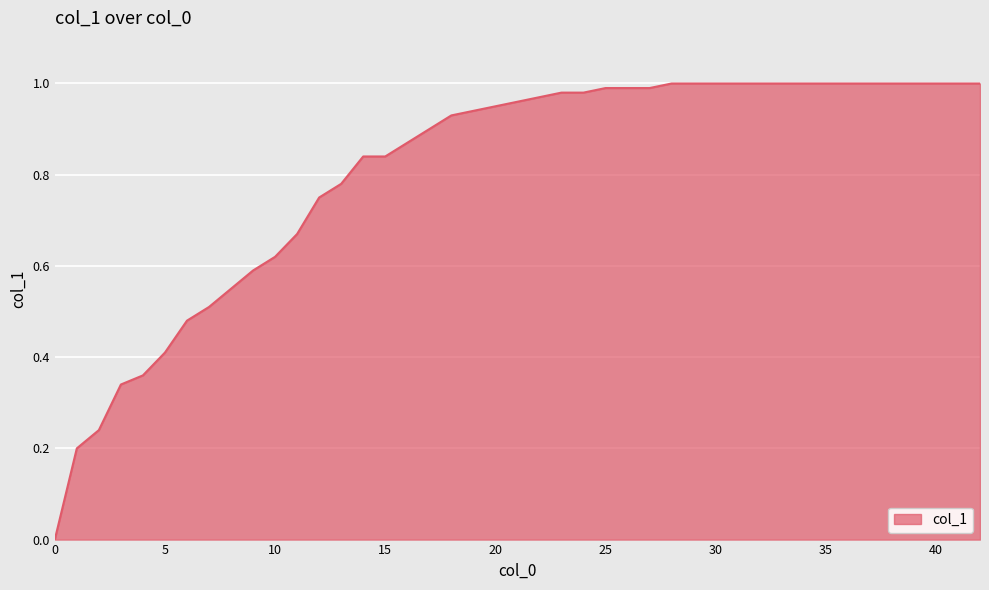

What is the value of the 28th point from the left?

1.0